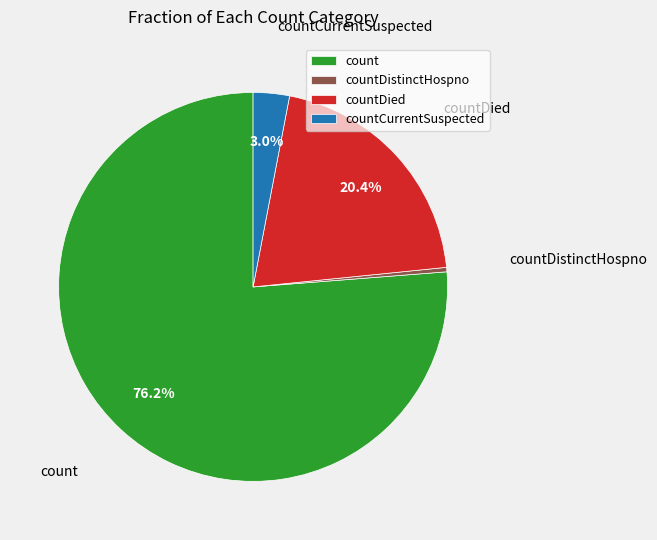

How many slices are in this pie chart?

4